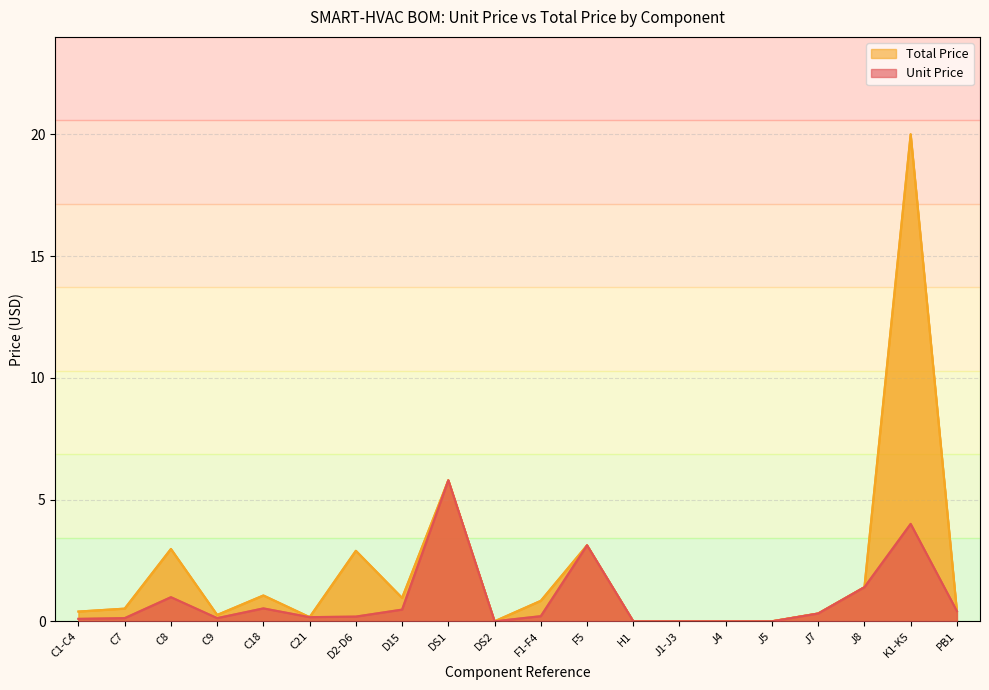

Between D15 and J1-J3, which series saw the biggest shift?

Total Price